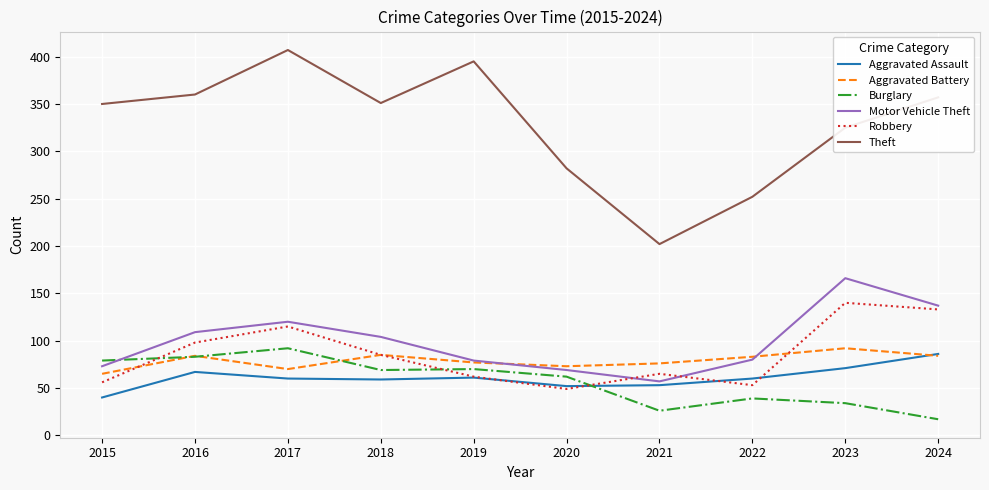

How many lines are shown in the chart?

6